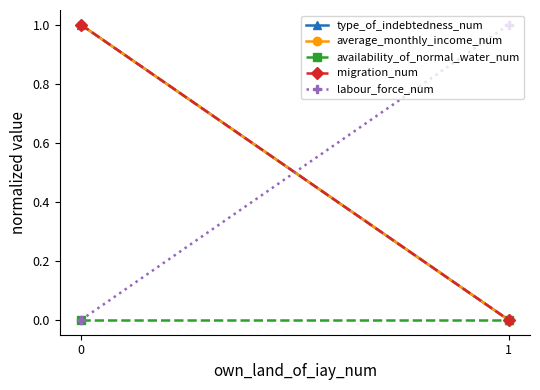

Which series changed the most between 0 and 1?

type_of_indebtedness_num